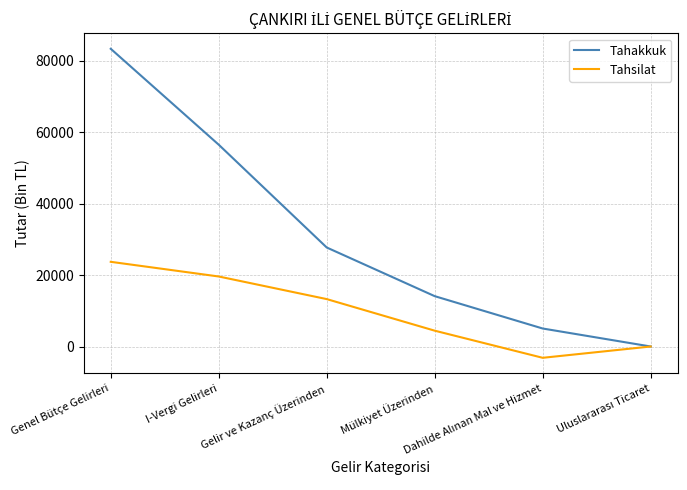

Rank the series by their average value, from highest to lowest.

Tahakkuk, Tahsilat